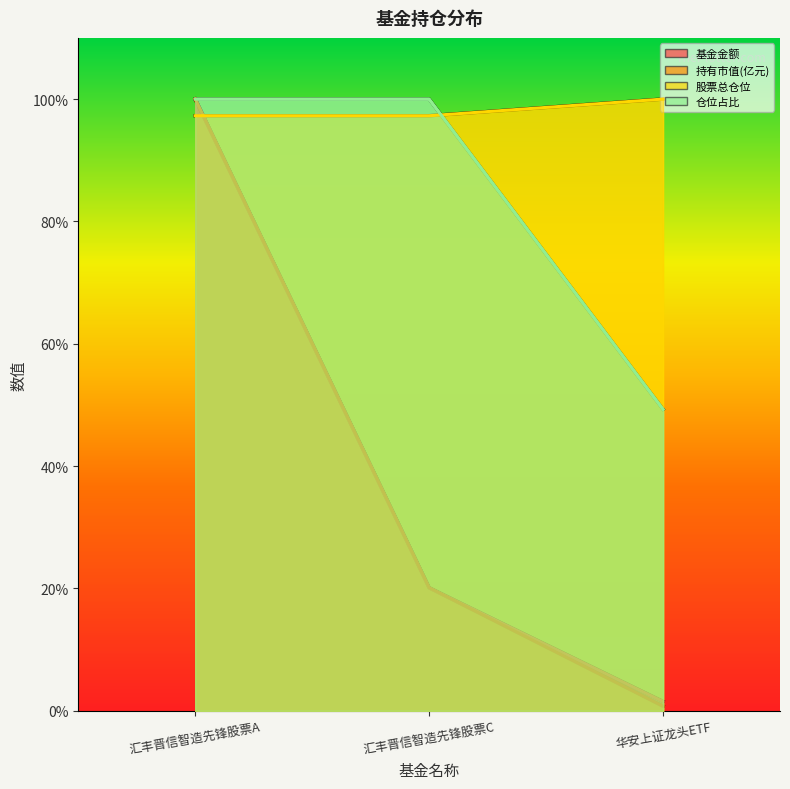

What is the label of the 2nd point from the left?

汇丰晋信智造先锋股票C